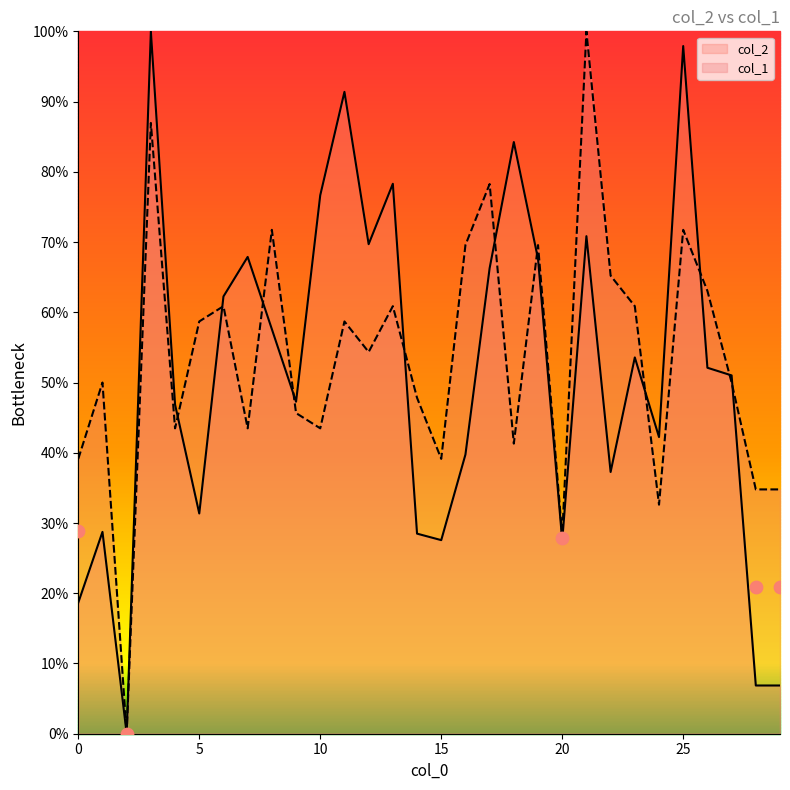

Which series reaches the maximum Y coordinate?

col_2